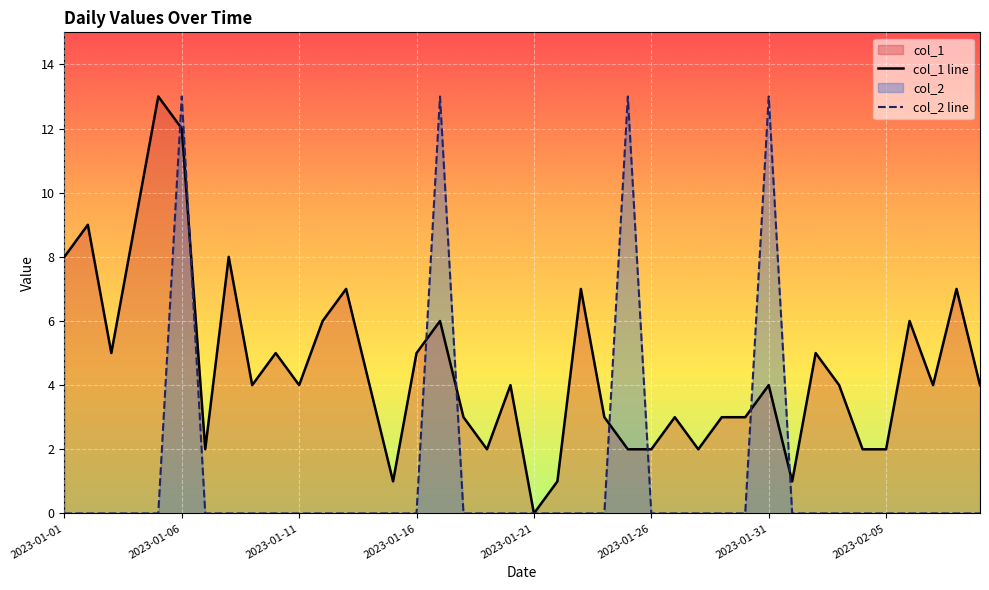

How many lines are shown in the chart?

2